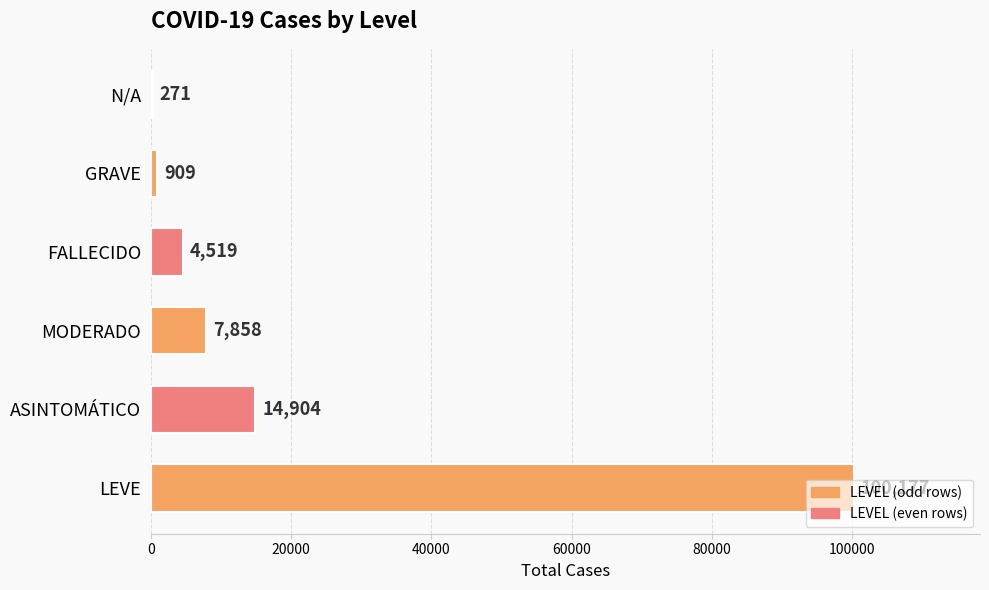

What is the greatest value displayed?

100177